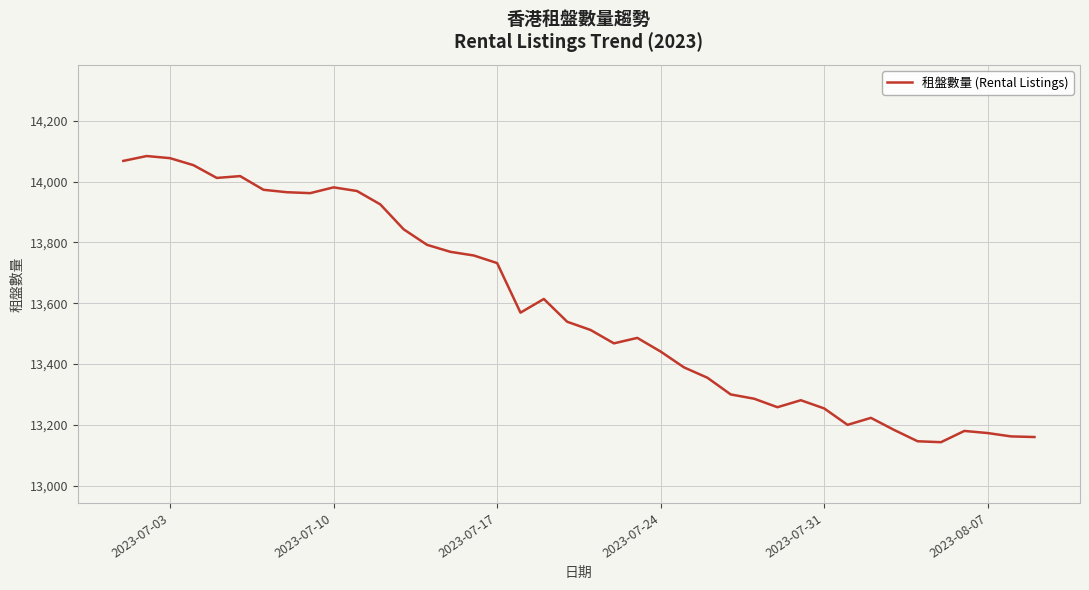

What is the difference between the second highest and minimum values?

934